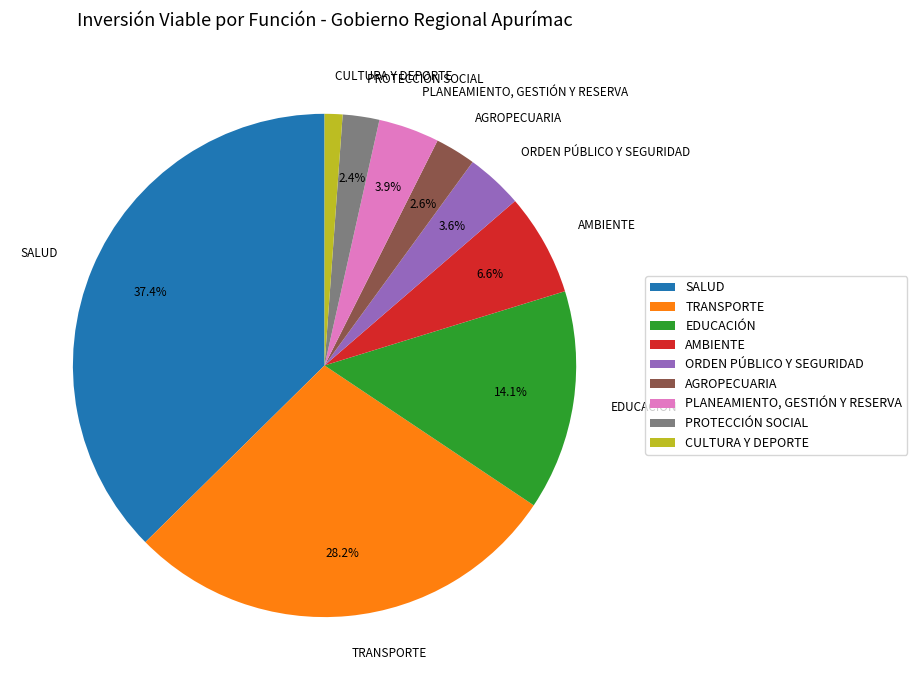

To the nearest percent, what is the difference between the largest and smallest slice percentages?

36%